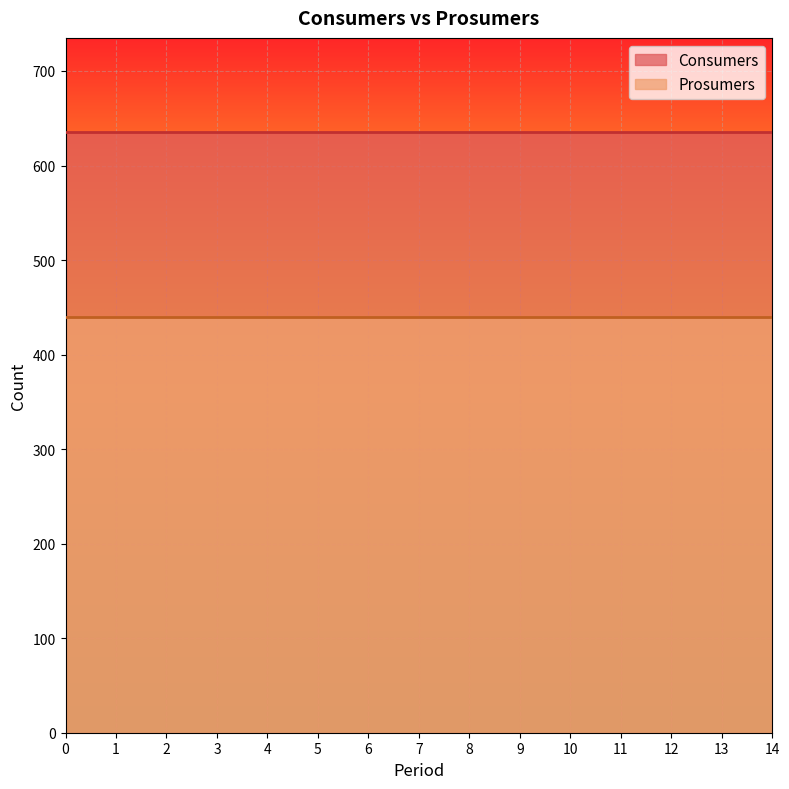

True or false: Prosumers and Consumers intersect in this chart.

False